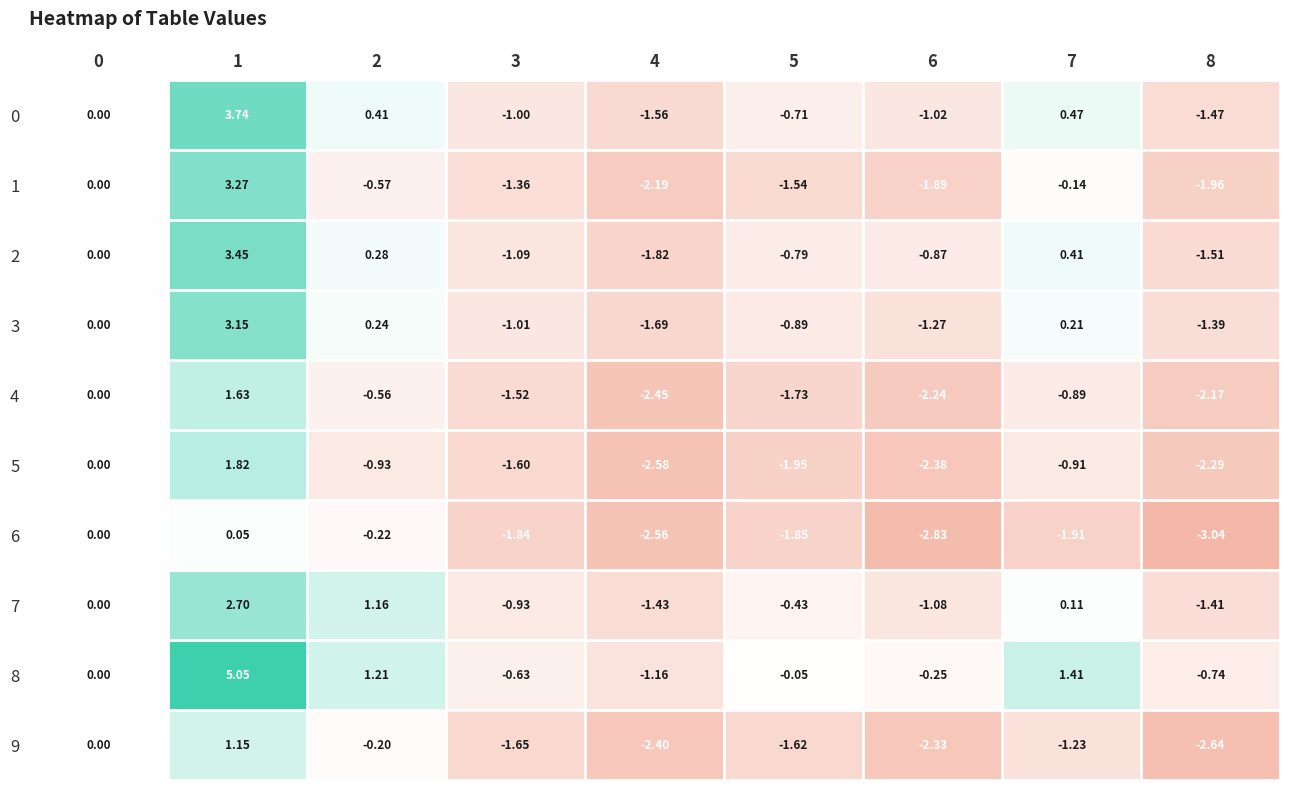

Is the value of 3 at 6 greater than the value of 5 at 1?

No